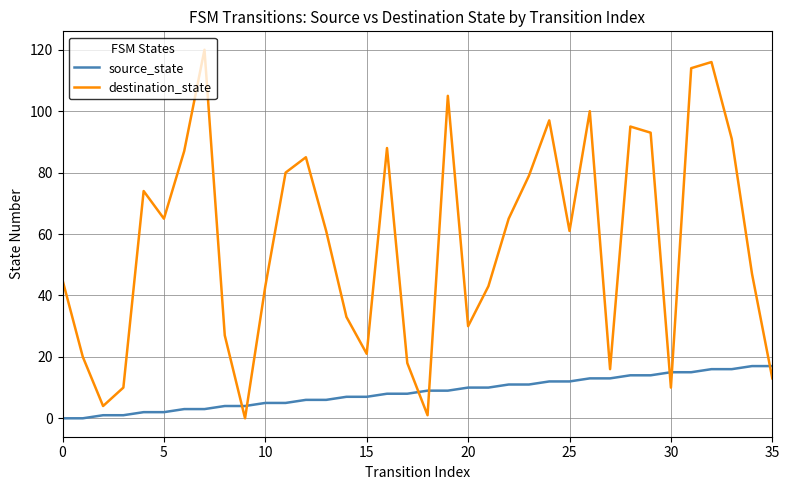

Reading left to right, transcribe all the data shown in this chart.

source_state: 0	0	1	1	2	2	3	3	4	4	5	5	6	6	7	7	8	8	9	9	10	10	11	11	12	12	13	13	14	14	15	15	16	16	17	17
destination_state: 45	20	4	10	74	65	87	120	27	0	43	80	85	61	33	21	88	18	1	105	30	43	65	79	97	61	100	16	95	93	10	114	116	91	47	13